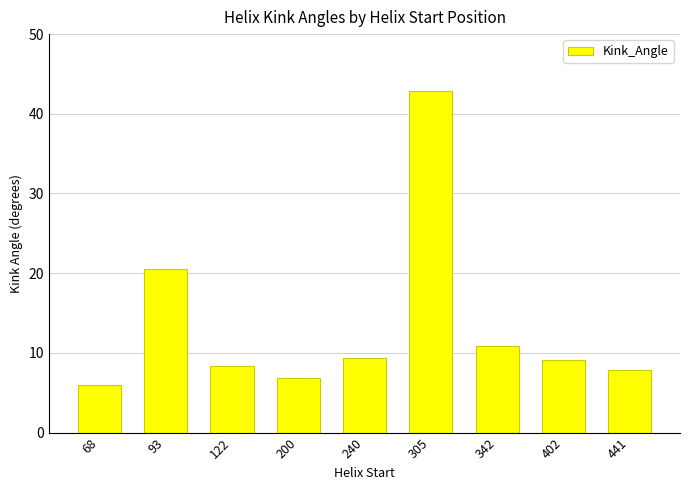

At which label is the value closest to 24?

93